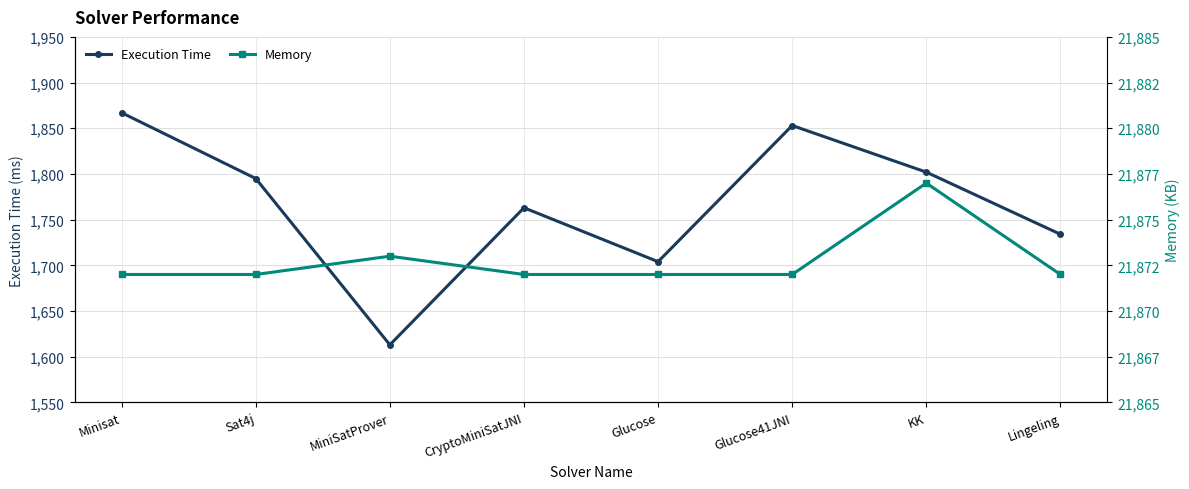

List the series in order of their peak value, lowest first.

Execution Time, Memory